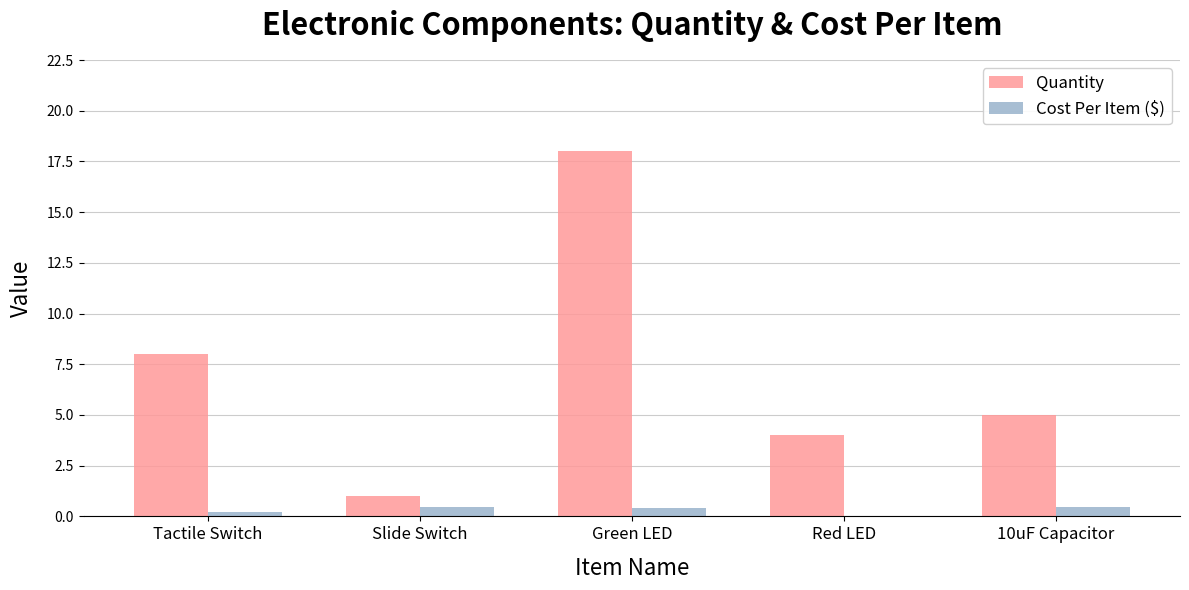

True or false: Quantity has a value of 5.9 at Red LED.

False